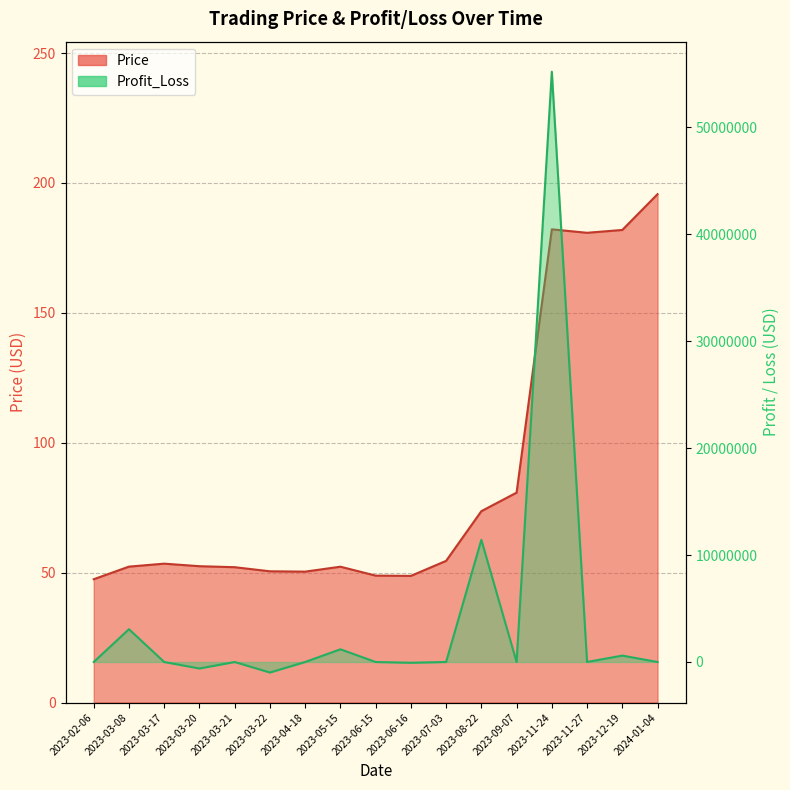

Is the value of Profit_Loss at 2023-11-24 greater than the value of Price at 2023-03-21?

Yes